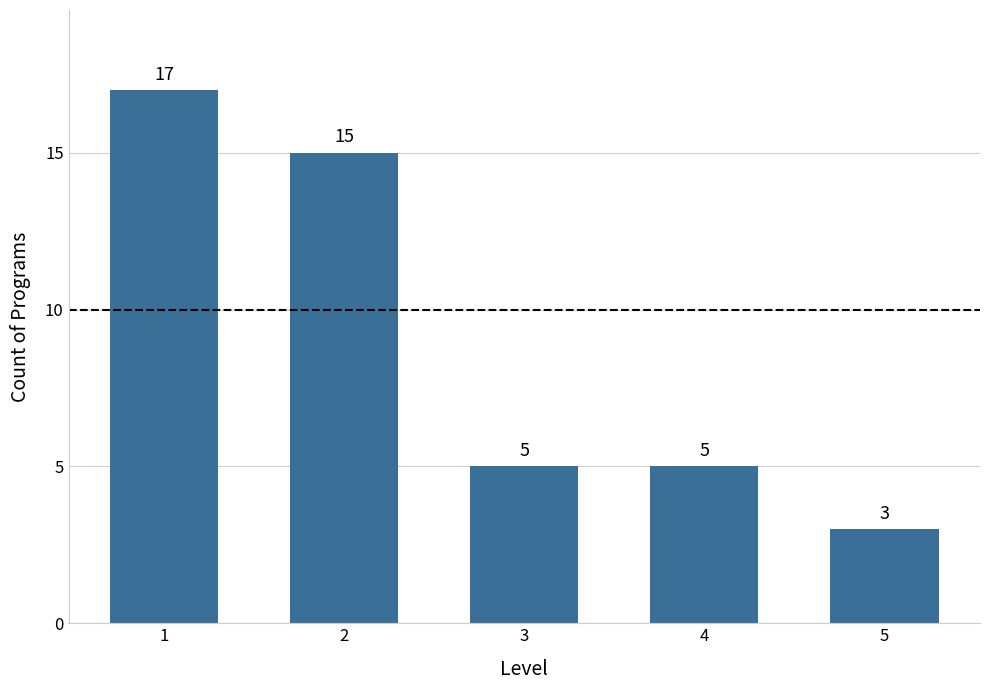

The chart shows a value of 3 at 4. True or false?

False